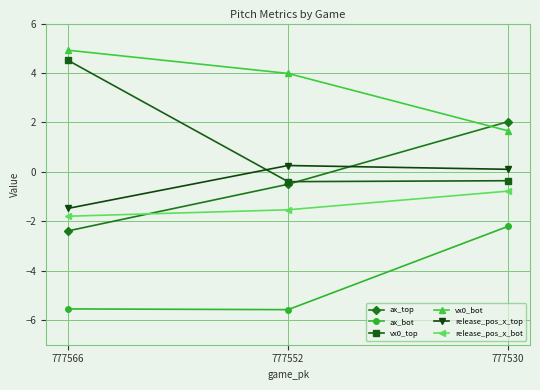

Reading left to right, what are all the values shown in this chart?

ax_top: 777566=-2.4	777552=-0.5	777530=2.0
ax_bot: 777566=-5.6	777552=-5.6	777530=-2.2
vx0_top: 777566=4.5	777552=-0.4	777530=-0.4
vx0_bot: 777566=4.9	777552=4.0	777530=1.7
release_pos_x_top: 777566=-1.5	777552=0.3	777530=0.1
release_pos_x_bot: 777566=-1.8	777552=-1.5	777530=-0.8